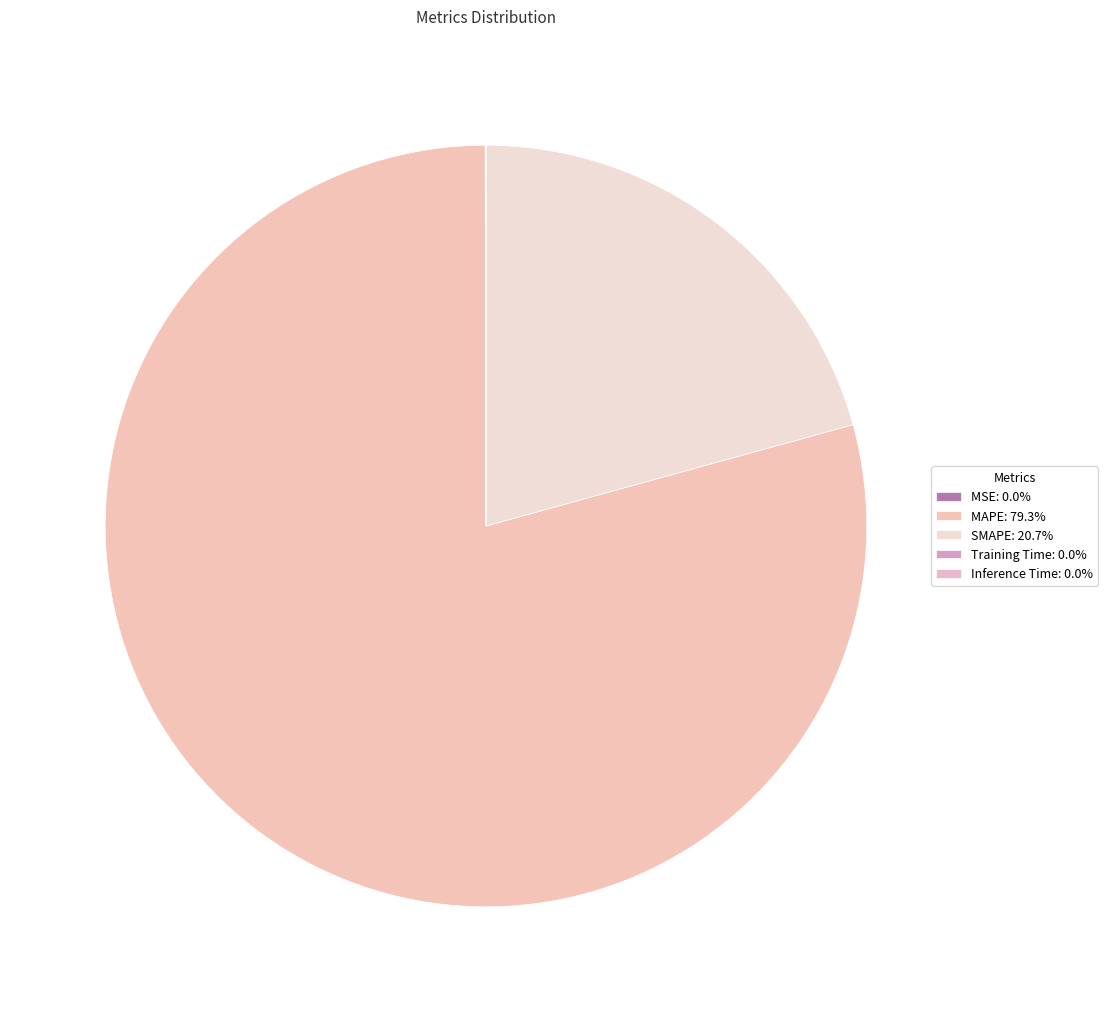

Which category has the biggest portion of the pie?

MAPE